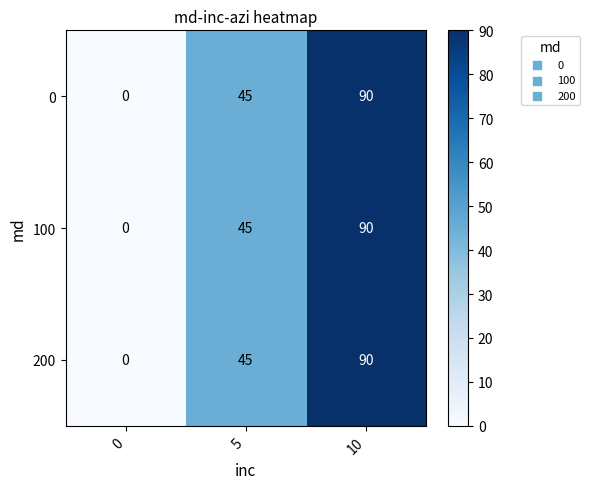

List the labels in order of 0 value, largest first.

10, 5, 0